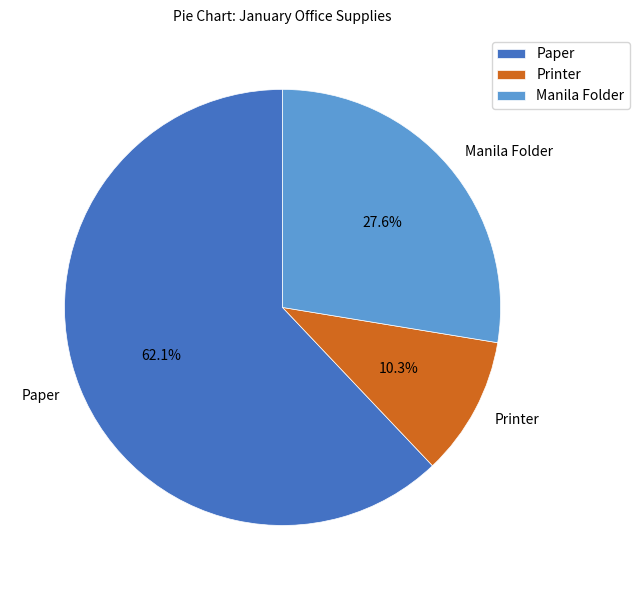

What percentage is NOT represented by Manila Folder?

72.4%